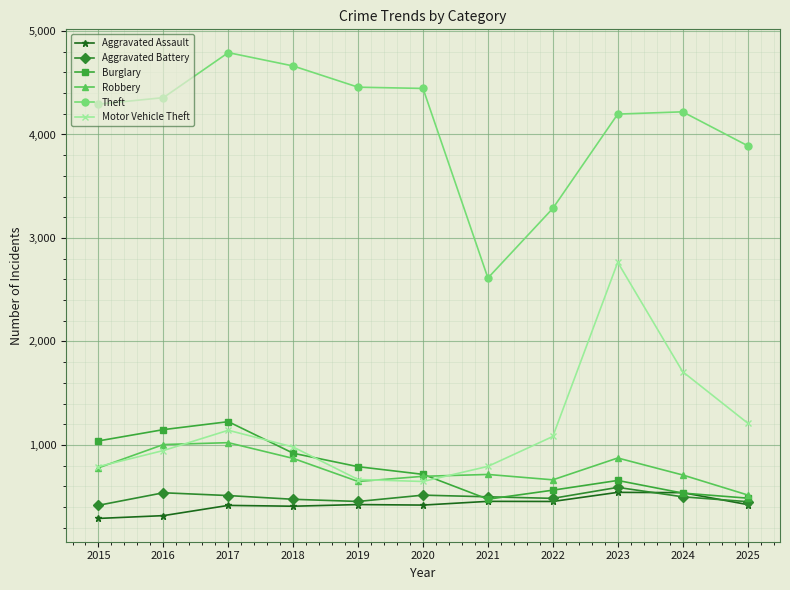

What is the difference between the maximum and minimum values in the Robbery series?

505